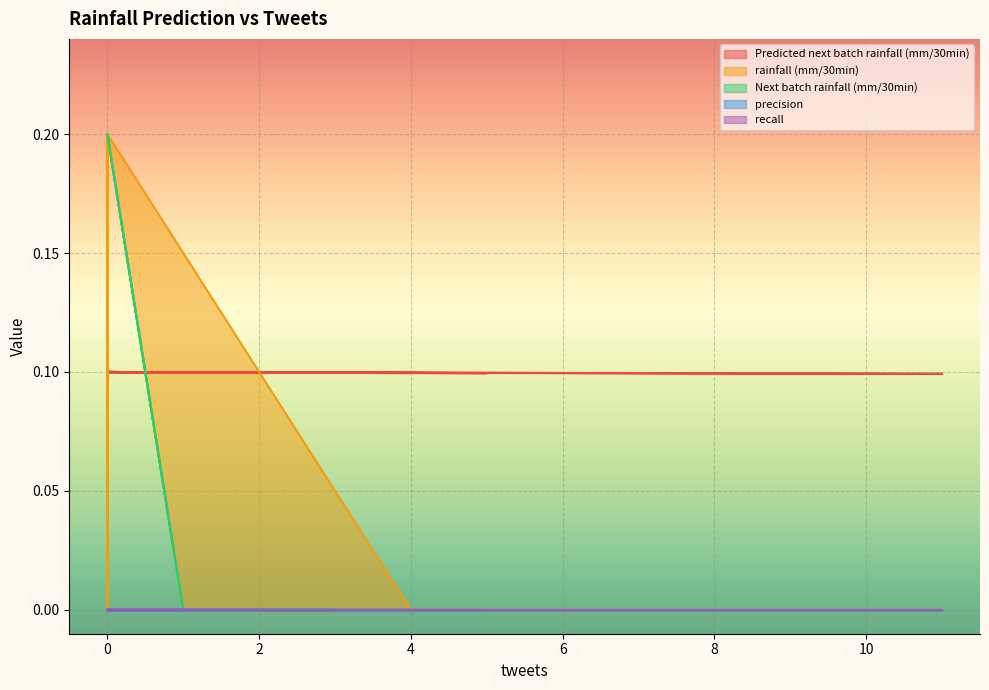

True or false: Next batch rainfall (mm/30min) has more than 2 interior local peaks.

False